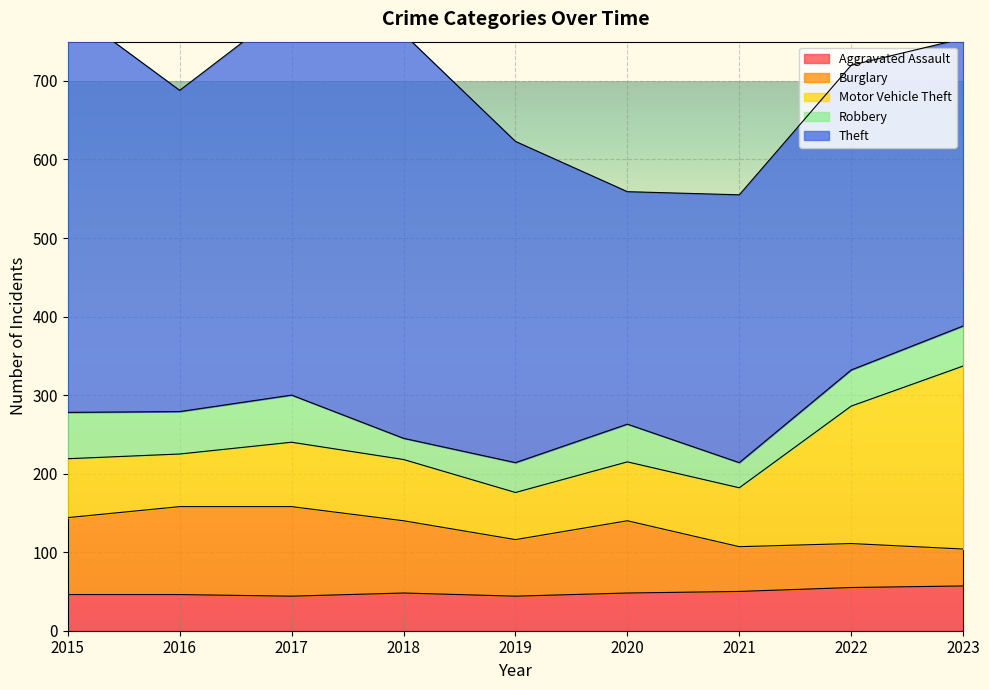

How many lines are shown in the chart?

5